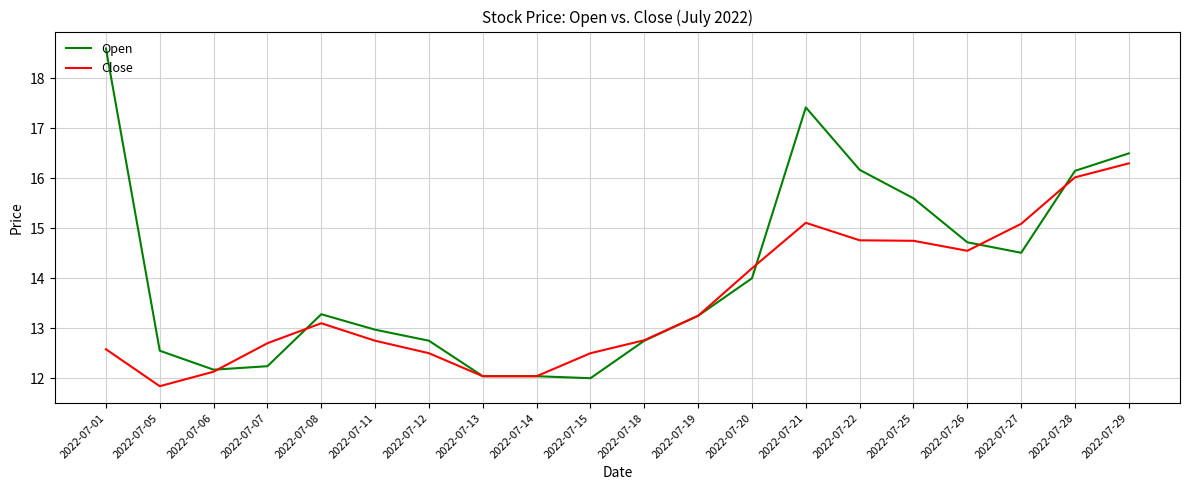

Between 2022-07-14 and 2022-07-18, which series saw the biggest shift?

Close